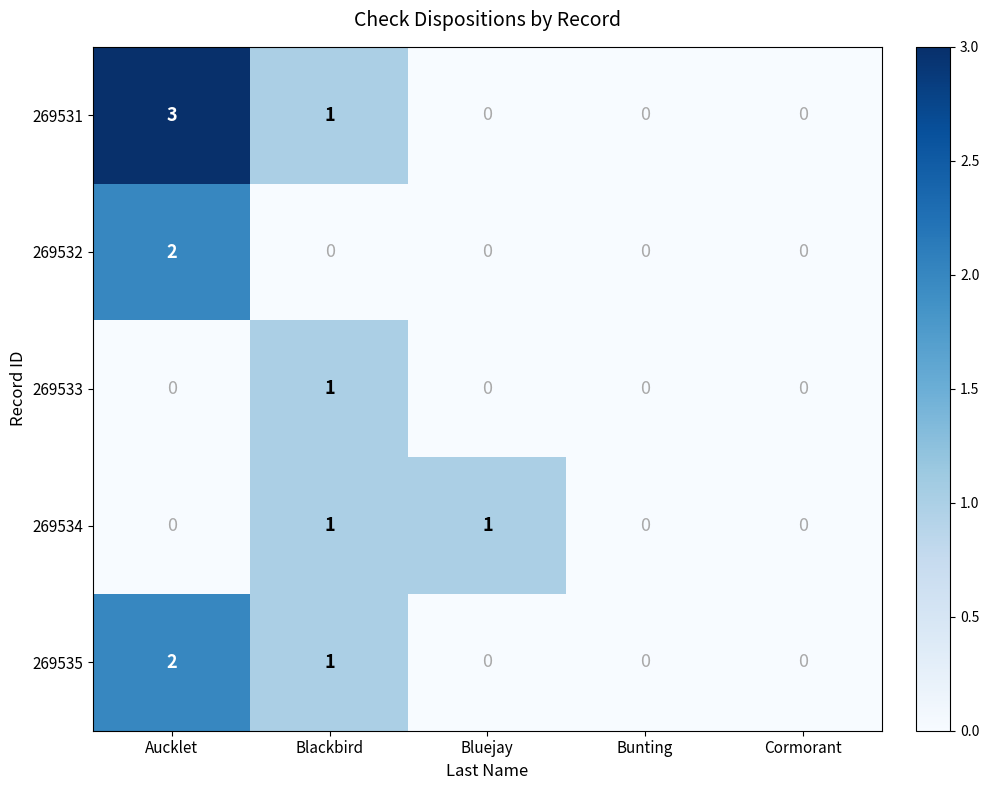

At how many categories does at least one series exceed 2?

1